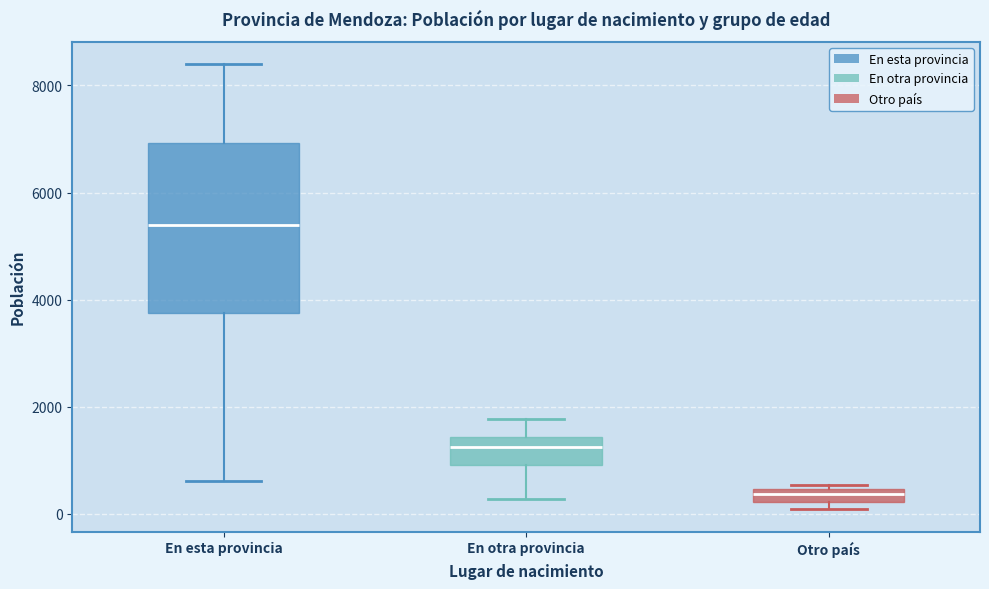

Where does the lower whisker of the box for En esta provincia end on the y-axis? The values are not printed on the chart, so give them approximately, as read against the axis.

600